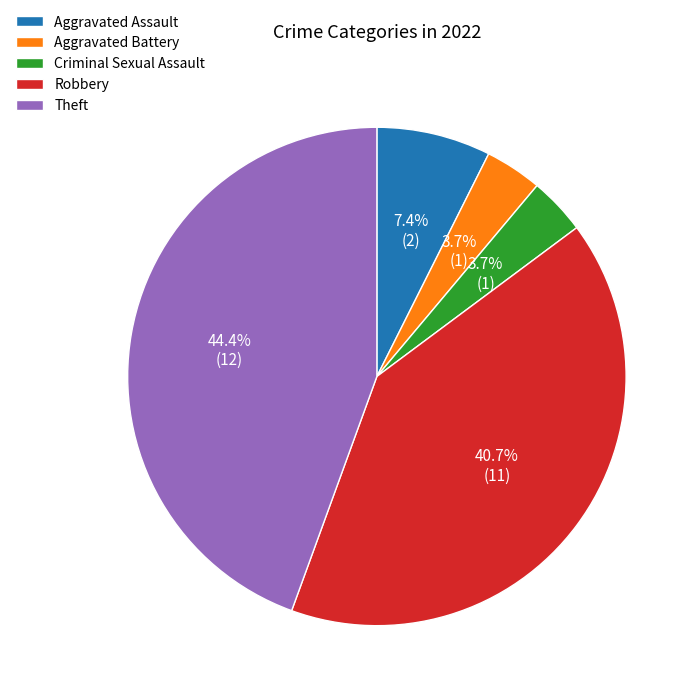

Is it true that Robbery is 55% of the pie?

False